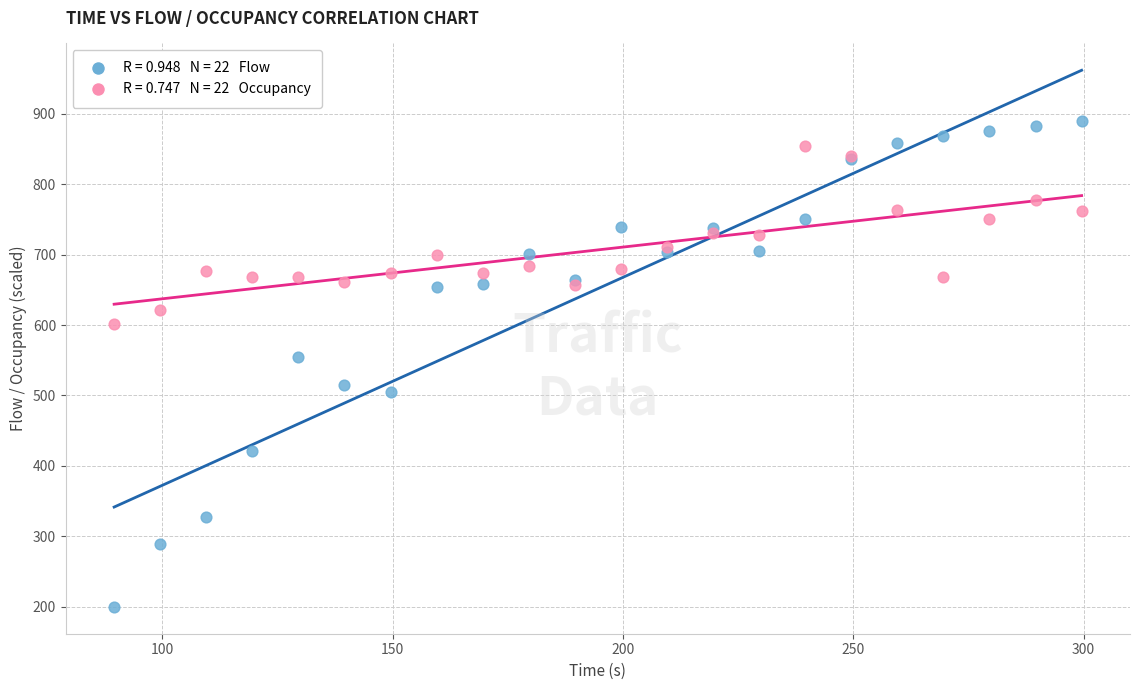

Across all series, what Y value is closest to 544?

555.0